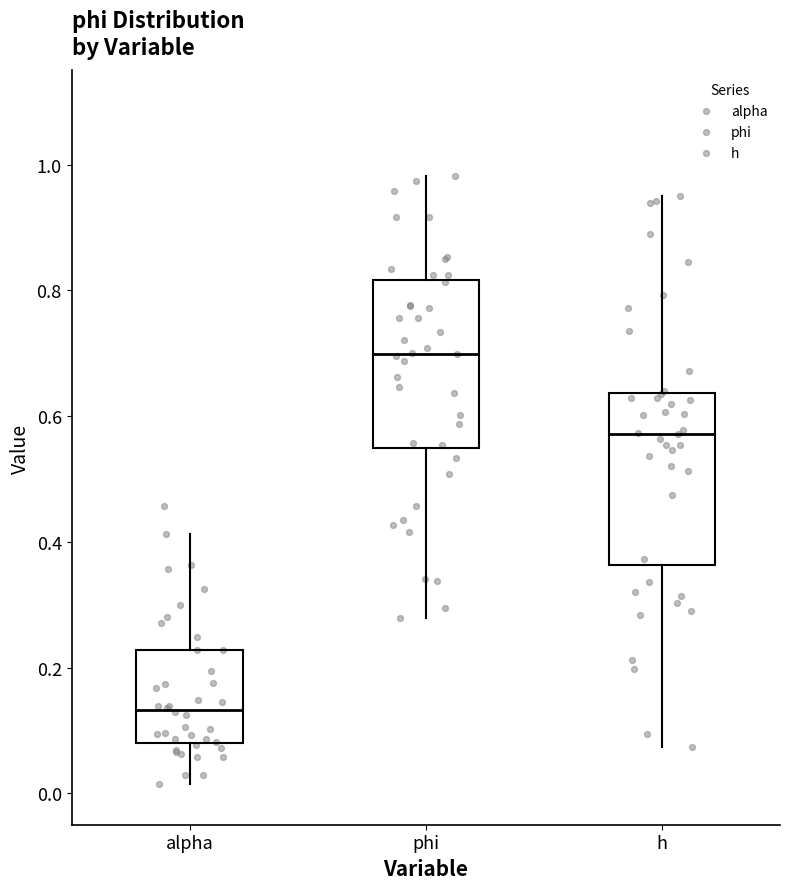

Where is the lower edge of the box for alpha on the y-axis? The values are not printed on the chart, so give them approximately, as read against the axis.

0.08